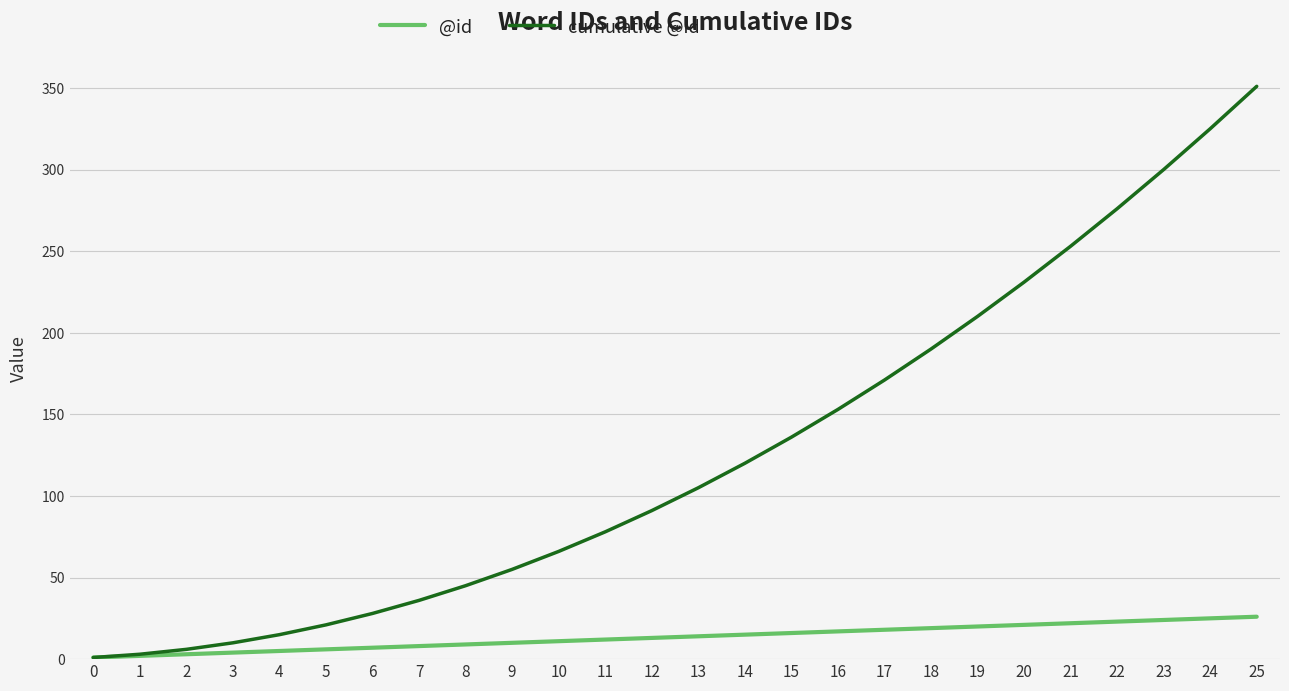

Rank the series by their maximum value, from highest to lowest.

cumulative @id, @id